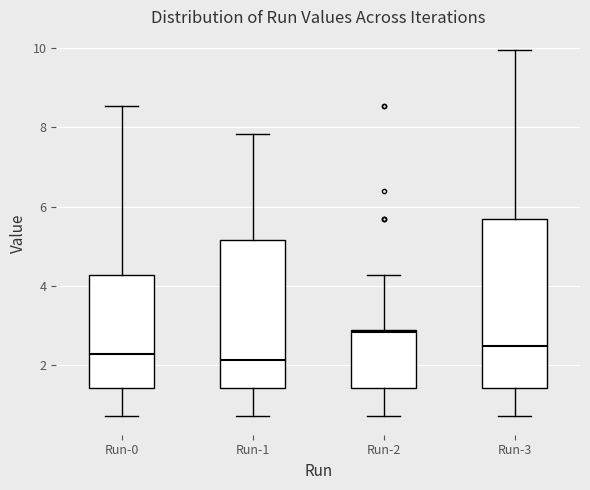

Reading left to right, transcribe this box plot: for each box, give where its median line is, the range the box spans, and where its two whiskers end, as read against the y-axis. The values are not printed on the chart, so give them approximately, as read against the axis.

Run-0: median 2.2, box 1.4 to 4.2, whiskers 0.8 to 8.6
Run-1: median 2.2, box 1.4 to 5.2, whiskers 0.8 to 7.8
Run-2: median 2.8, box 1.4 to 2.8, whiskers 0.8 to 4.2
Run-3: median 2.4, box 1.4 to 5.6, whiskers 0.8 to 10.0